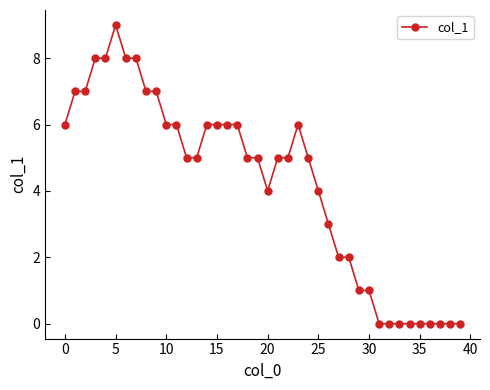

What is the value of the 21st point from the left?

4